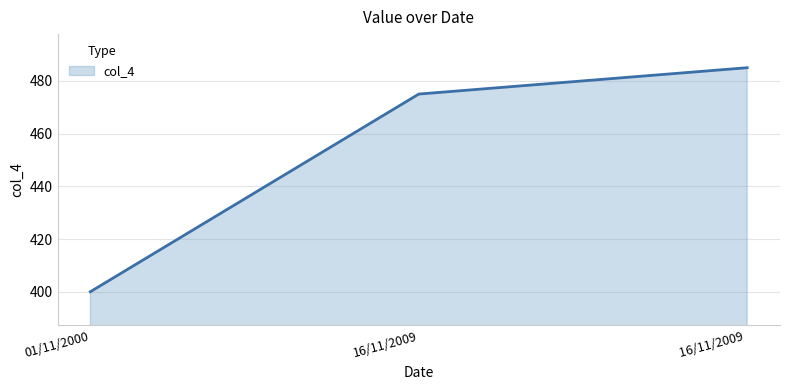

Rank the categories by value from highest to lowest.

16/11/2009 , 16/11/2009, 01/11/2000